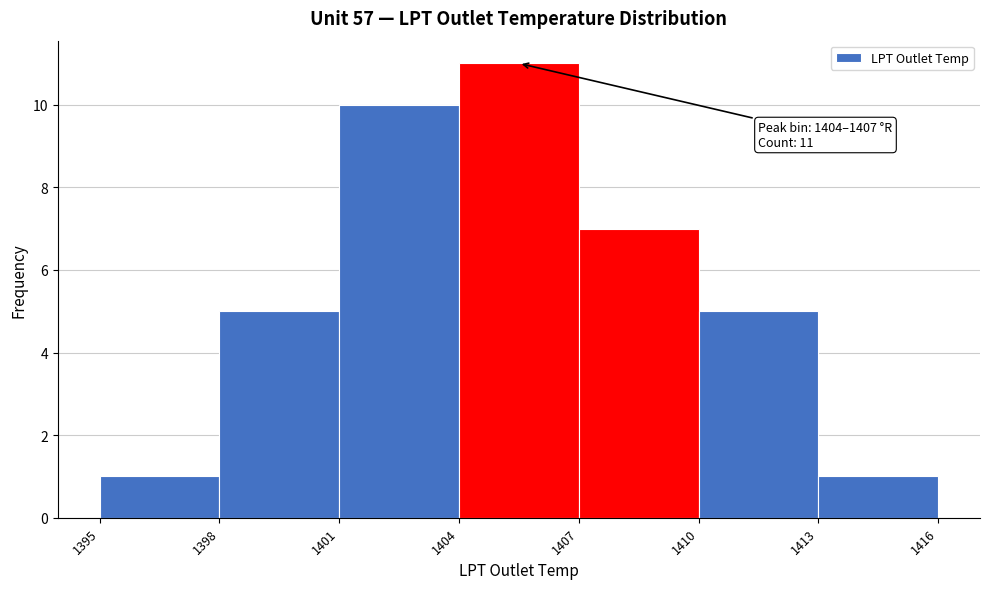

Over which range of the x-axis is the bar tallest?

1404 to 1407